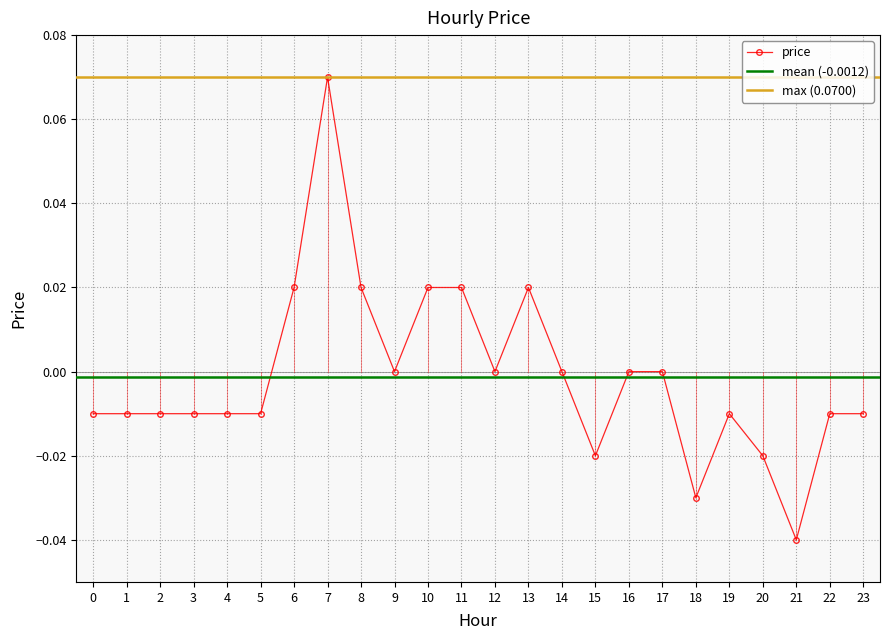

True or false: the data shows -0.0 at 4.

False